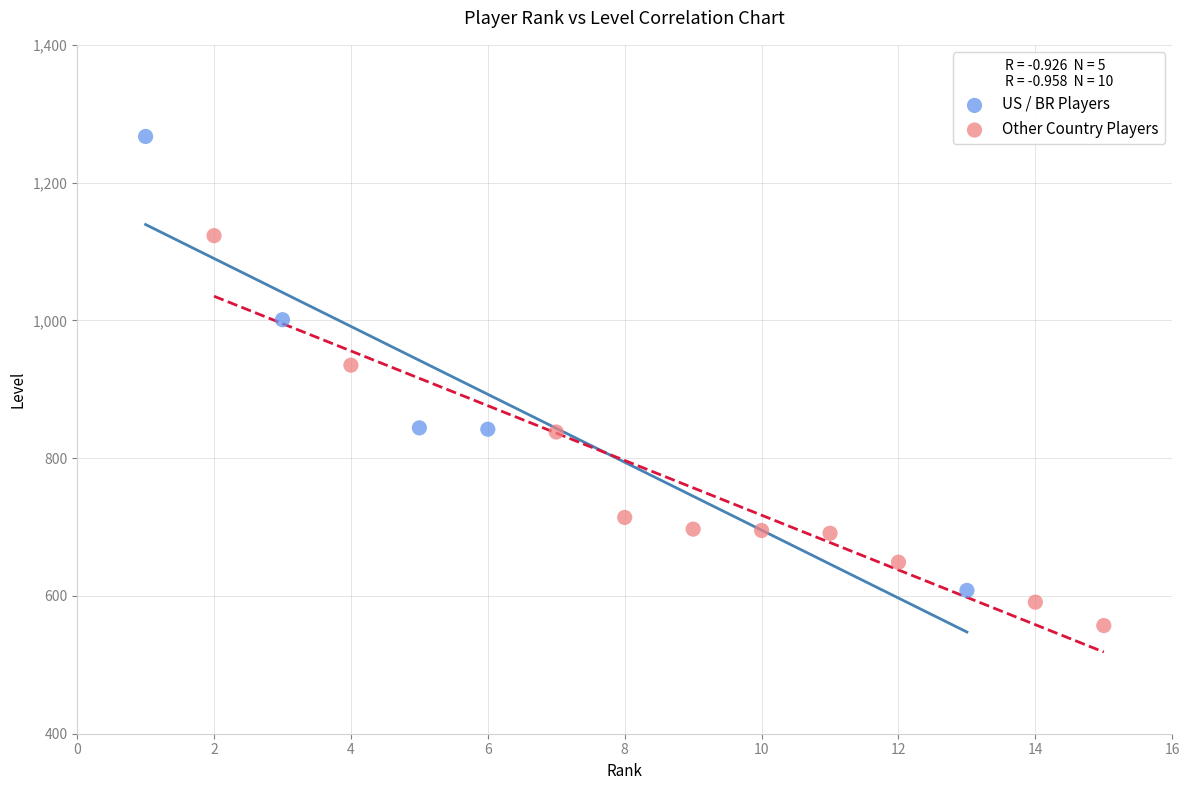

Which series contains the lowest Y value?

Other Country Players